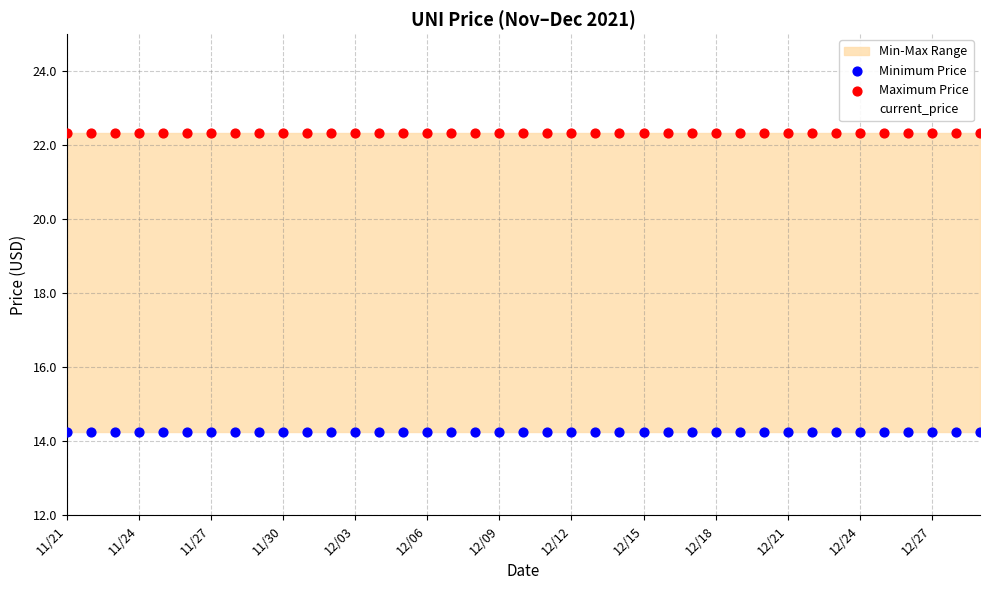

Which series reaches the minimum Y coordinate?

Minimum Price